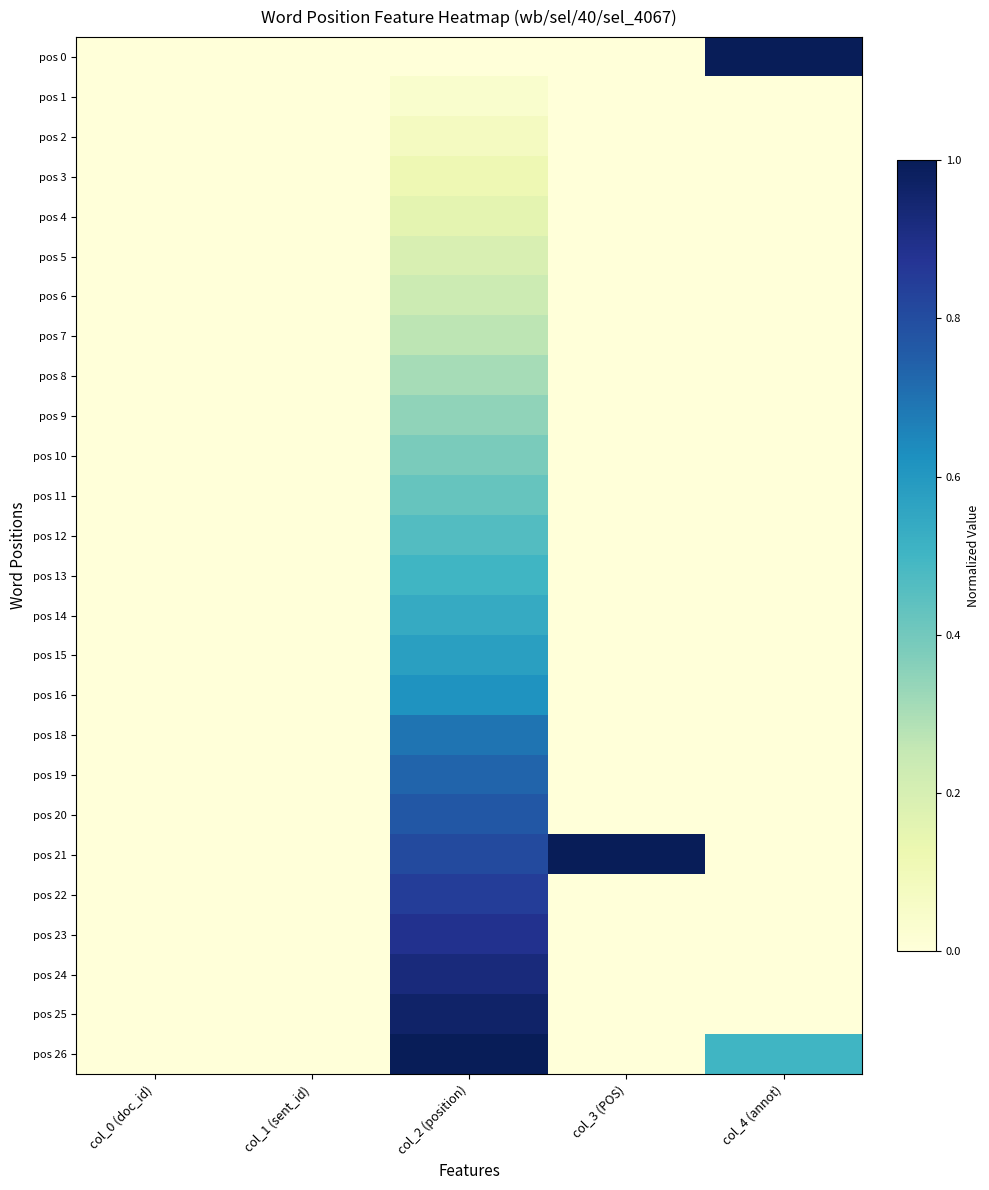

What is the spread (max minus min) of values at col_3 (POS)?

1.0